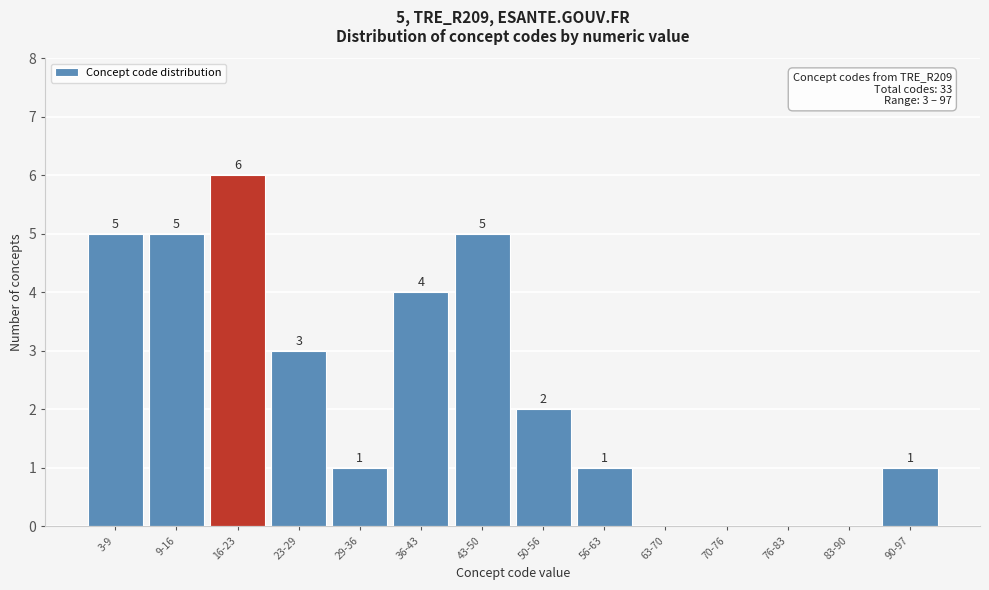

Reading left to right, extract all data points from this chart.

3-9=5	9-16=5	16-23=6	23-29=3	29-36=1	36-43=4	43-50=5	50-56=2	56-63=1	63-70=0	70-76=0	76-83=0	83-90=0	90-97=1